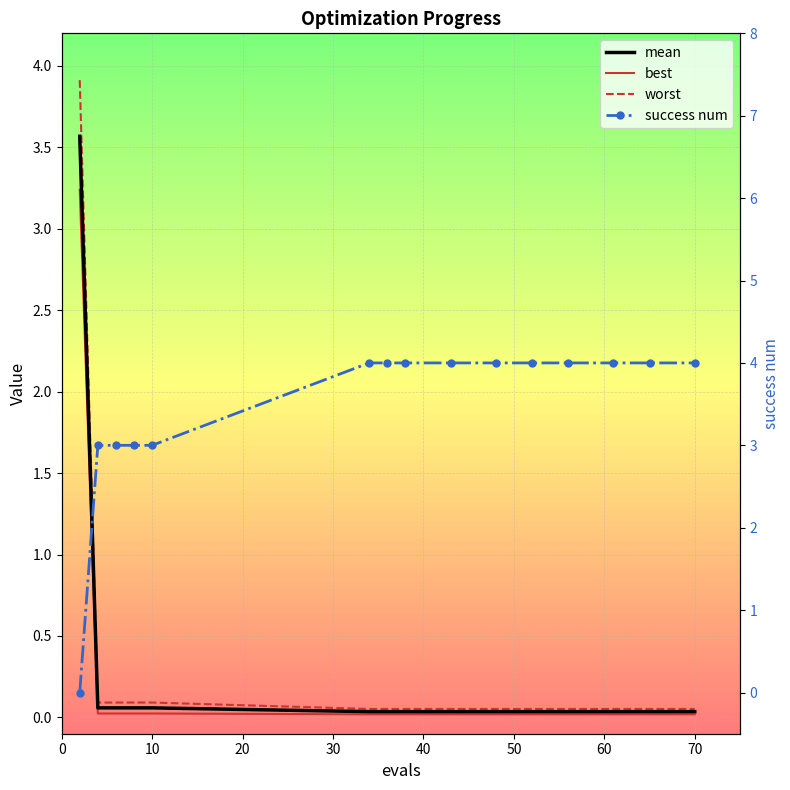

What is the value of the worst point at the 9th from the left?

0.1